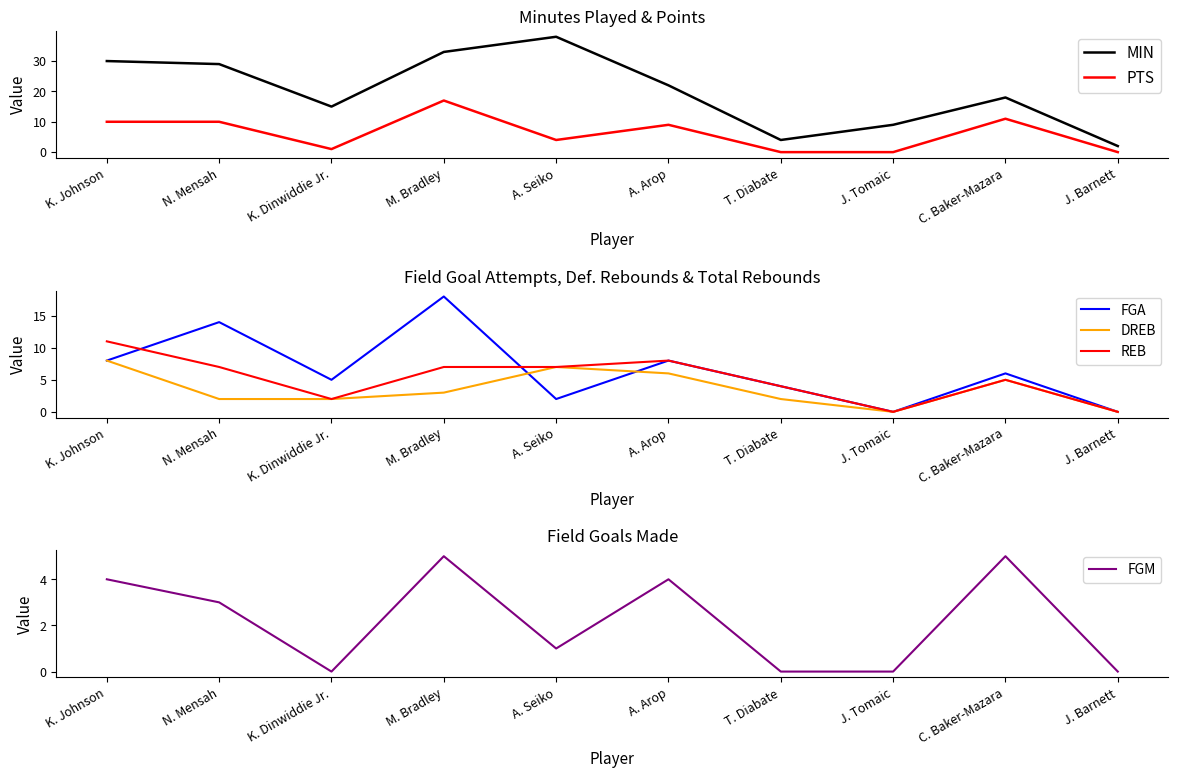

Reading left to right, what are all the values shown in this chart?

MIN: 30	29	15	33	38	22	4	9	18	2
PTS: 10	10	1	17	4	9	0	0	11	0
FGA: 8	14	5	18	2	8	4	0	6	0
DREB: 8	2	2	3	7	6	2	0	5	0
REB: 11	7	2	7	7	8	4	0	5	0
FGM: 4	3	0	5	1	4	0	0	5	0